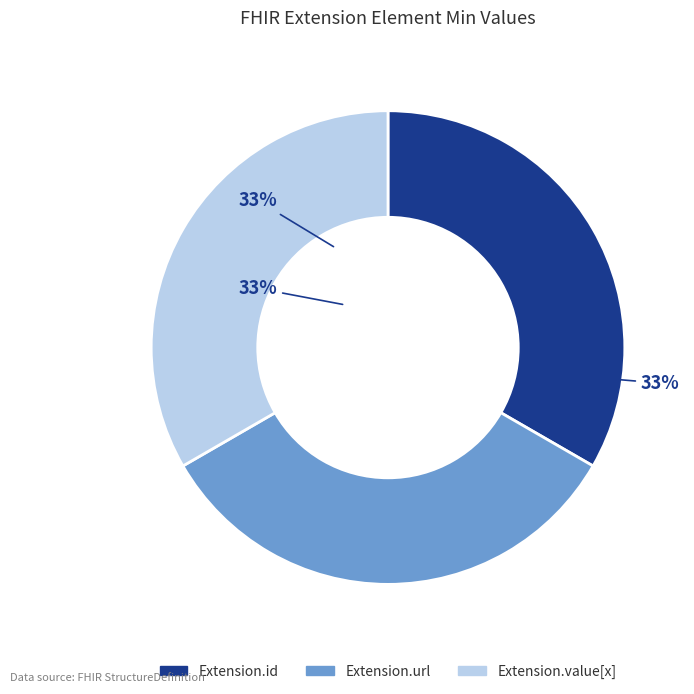

Does any single category account for the majority?

No